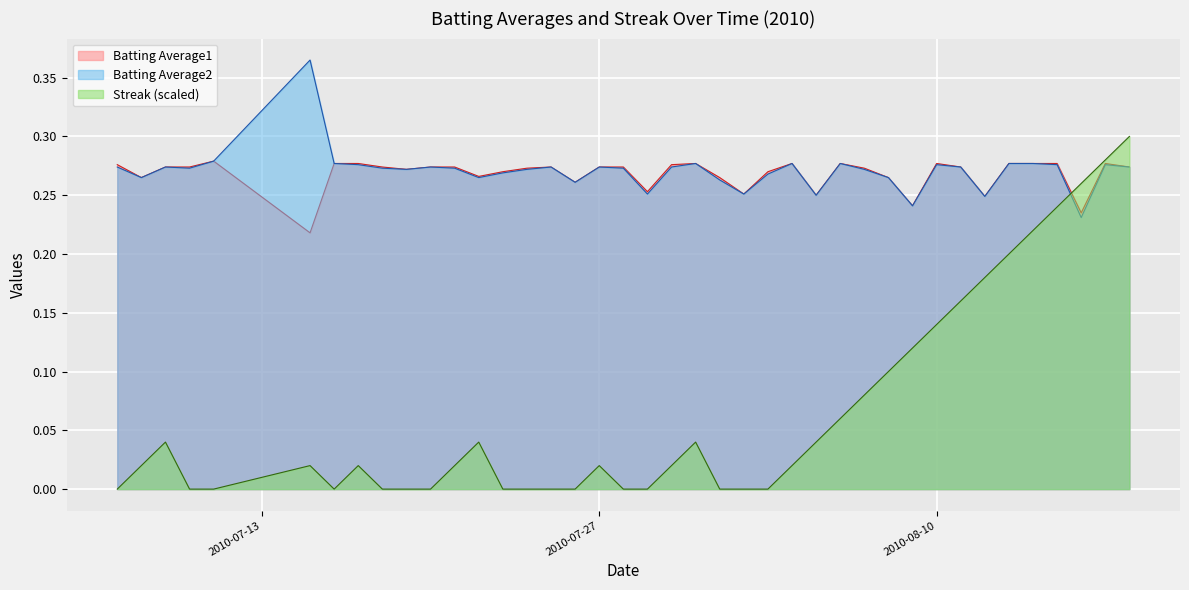

What are all the series names shown in the legend?

Batting Average1, Batting Average2, Streak (scaled)